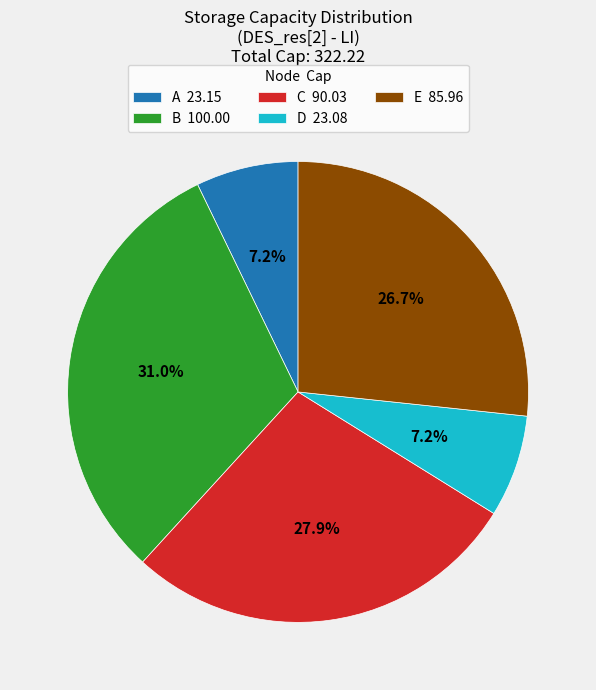

Between E and C, which is larger?

C